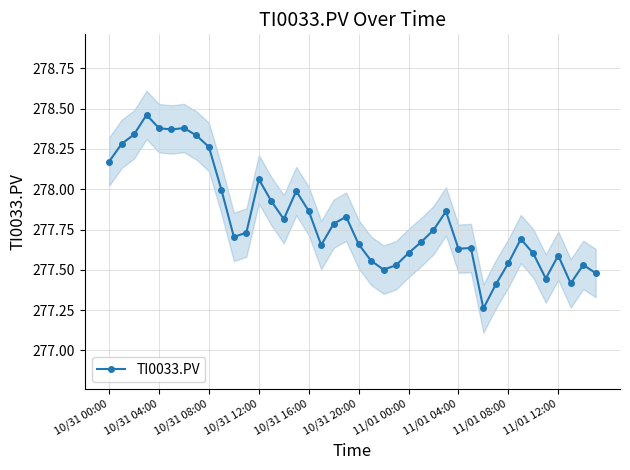

What is the difference between the maximum and minimum values?

1.2